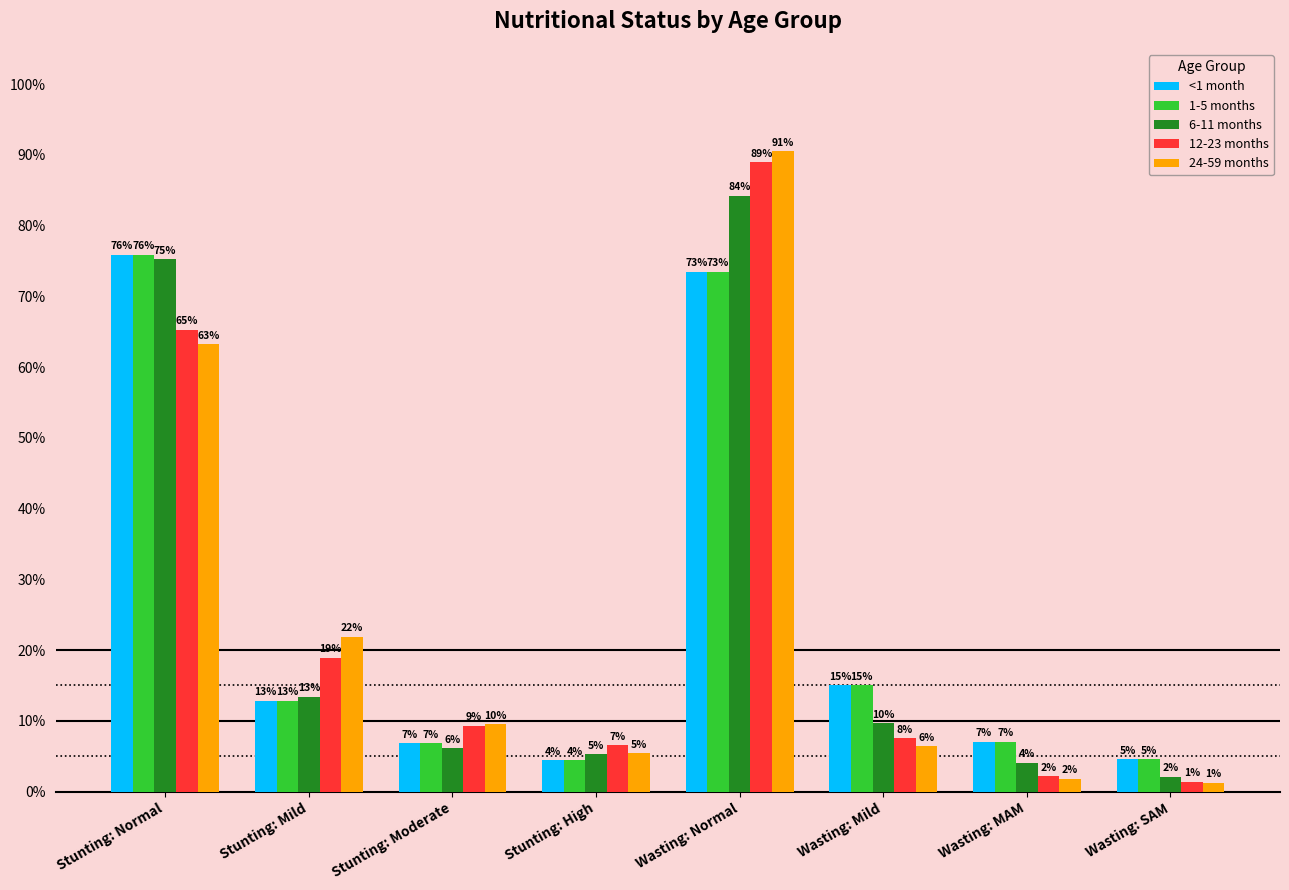

What is the sum of all 1-5 months values?

200.0